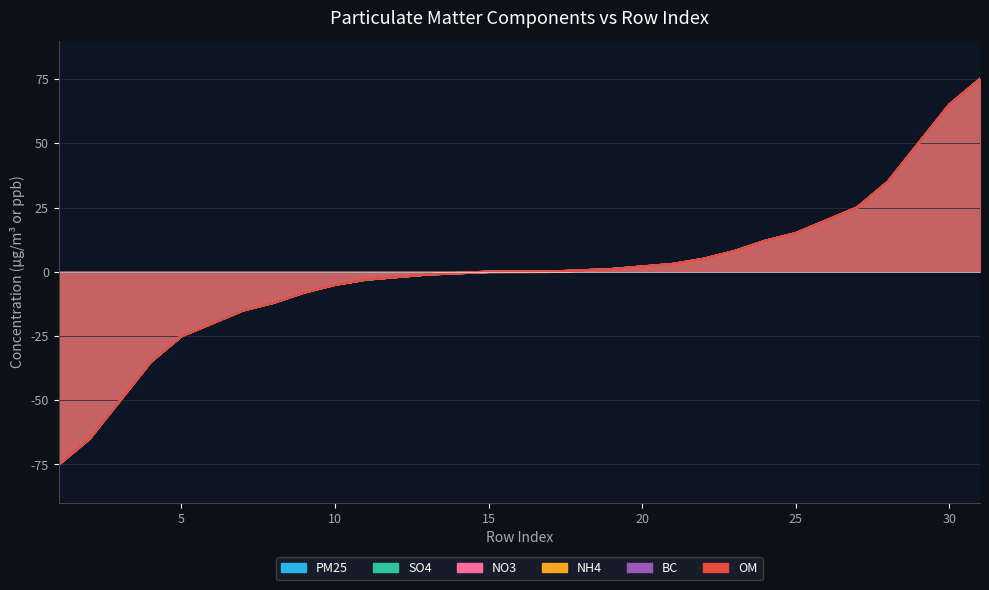

Count the number of data series in this chart.

6